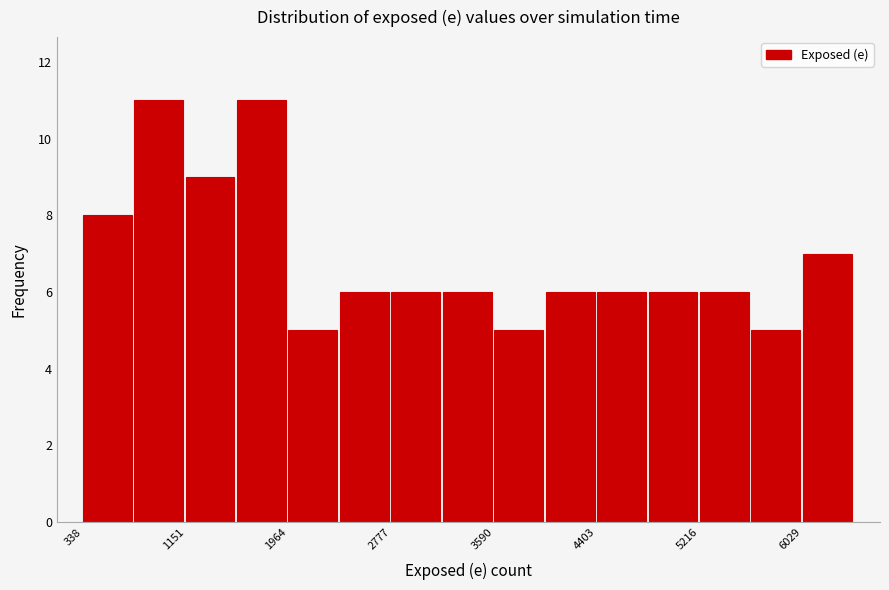

Reading left to right, list every bar in this chart as the range it spans on the x-axis followed by its height. Neither the bar edges nor the heights are printed on the chart, so give them approximately, as read against the axes.

300 to 700: 8
700 to 1200: 11
1200 to 1600: 9
1600 to 2000: 11
2000 to 2400: 5
2400 to 2800: 6
2800 to 3200: 6
3200 to 3600: 6
3600 to 4000: 5
4000 to 4400: 6
4400 to 4800: 6
4800 to 5200: 6
5200 to 5600: 6
5600 to 6000: 5
6000 to 6400: 7